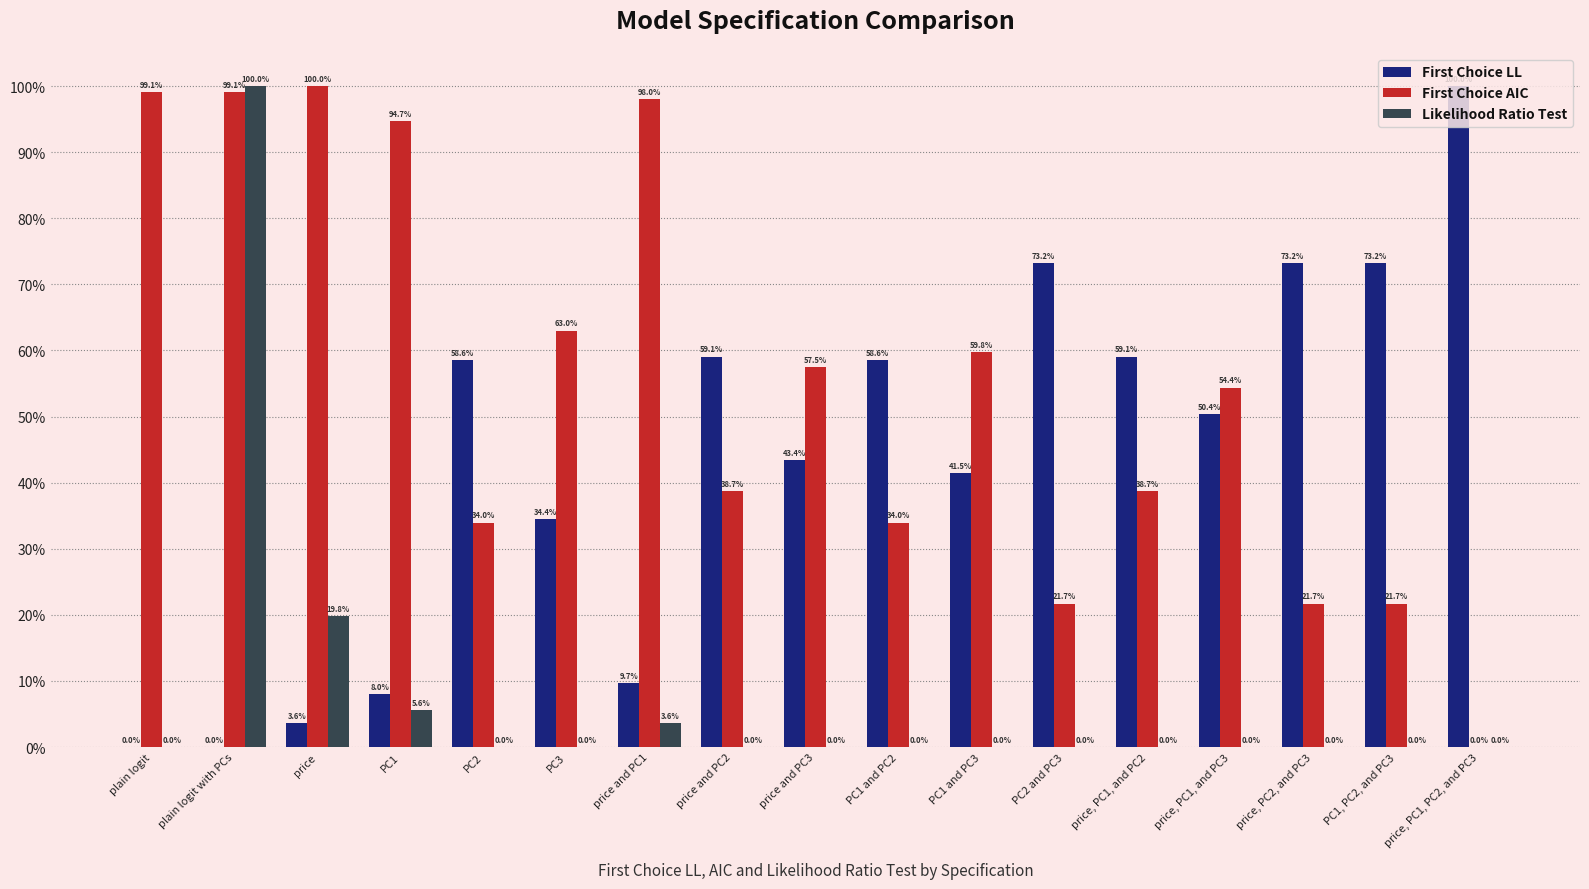

What is the label of the 12th bar from the right?

PC3